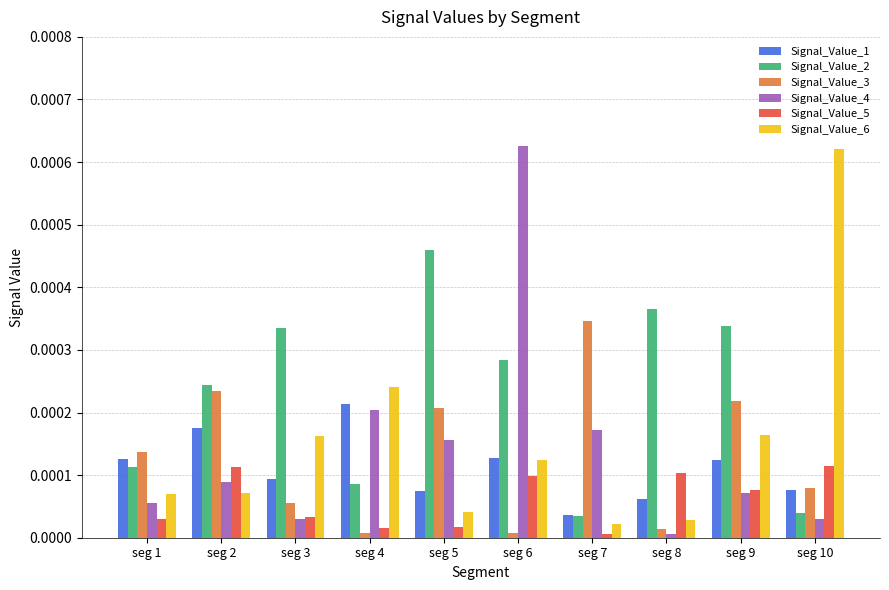

Which series has the largest total across all categories?

Signal_Value_2